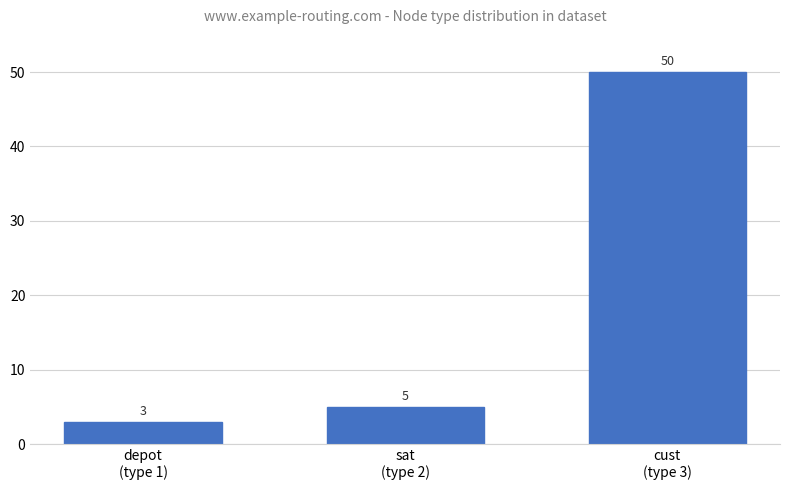

What is the change in value from depot
(type 1) to sat
(type 2)?

+2